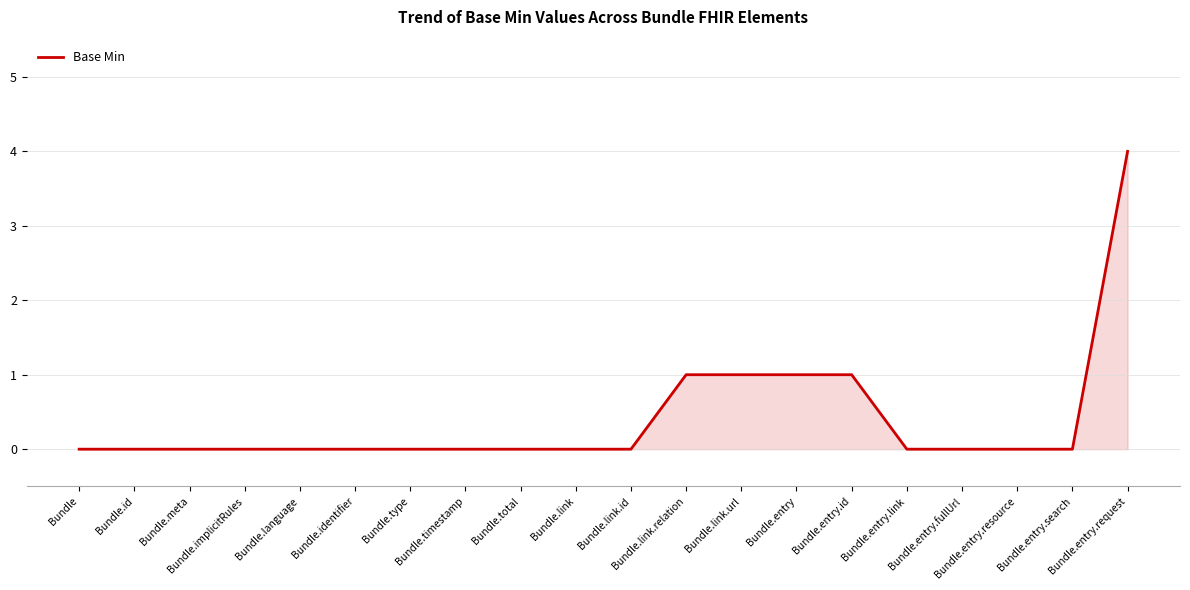

What is the maximum value shown in the chart?

4